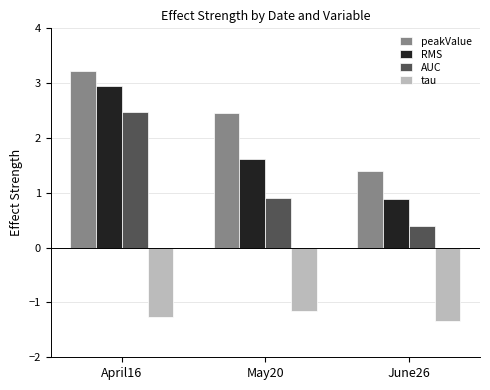

Reading left to right, transcribe all the data shown in this chart.

peakValue: 3.2	2.5	1.4
RMS: 3.0	1.6	0.9
AUC: 2.5	0.9	0.4
tau: -1.3	-1.2	-1.3